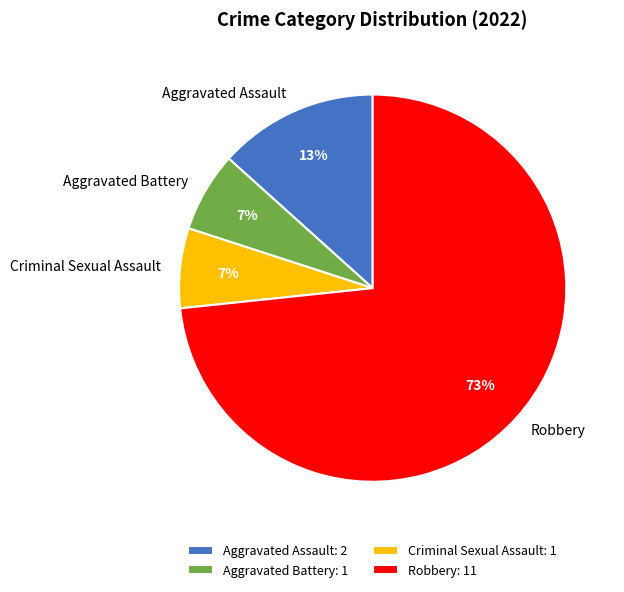

Which has a higher value, Robbery or Aggravated Battery?

Robbery